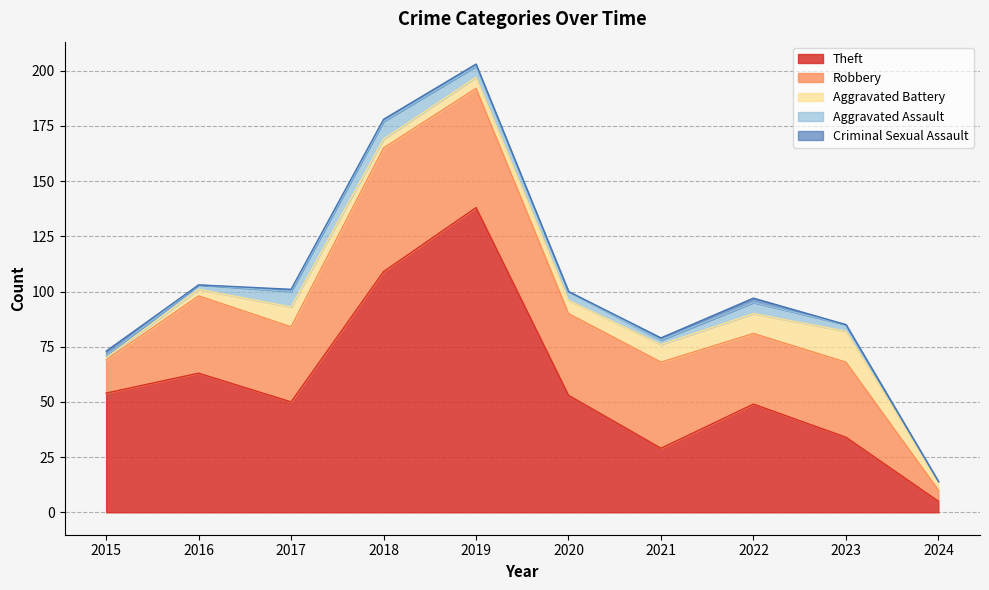

What is the difference between the second highest and second lowest values in the Aggravated Assault series?

6